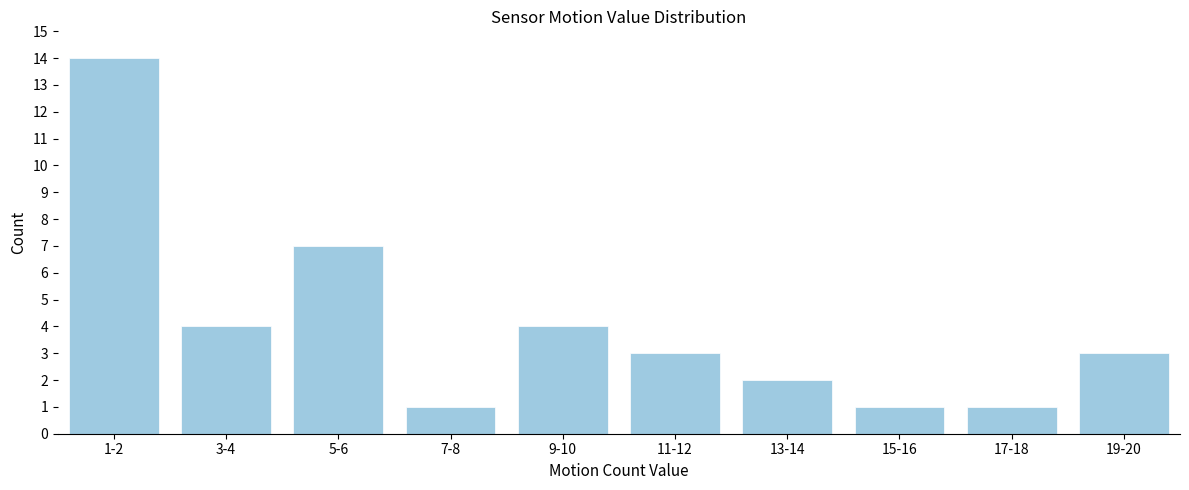

Reading left to right, transcribe all the data shown in this chart.

1-2=14	3-4=4	5-6=7	7-8=1	9-10=4	11-12=3	13-14=2	15-16=1	17-18=1	19-20=3